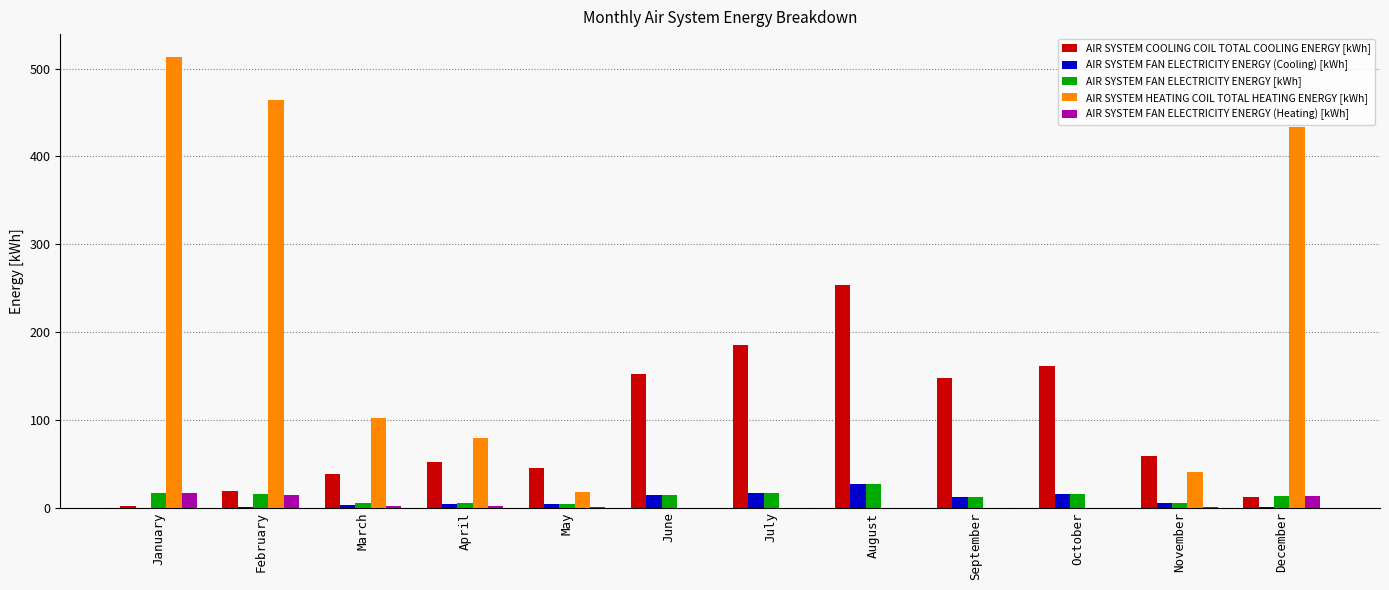

What value does the AIR SYSTEM FAN ELECTRICITY ENERGY (Heating) [kWh] series have at April?

2.0